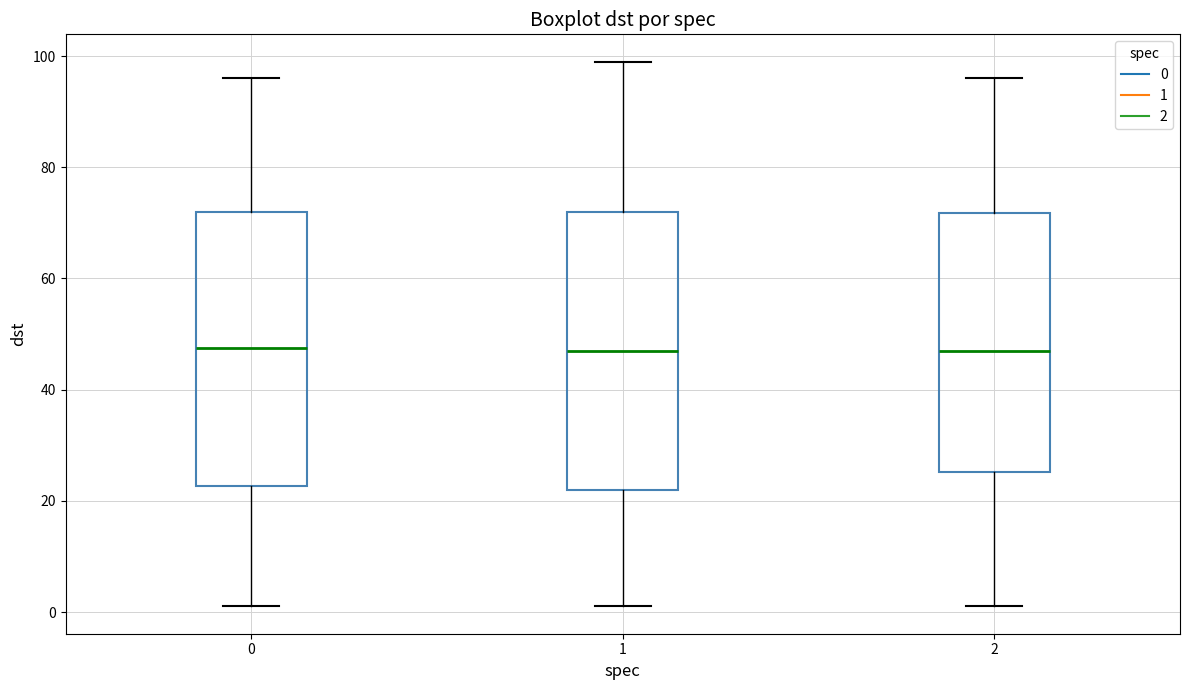

Where does the median line of the box at x = 2 sit on the y-axis? The values are not printed on the chart, so give them approximately, as read against the axis.

48